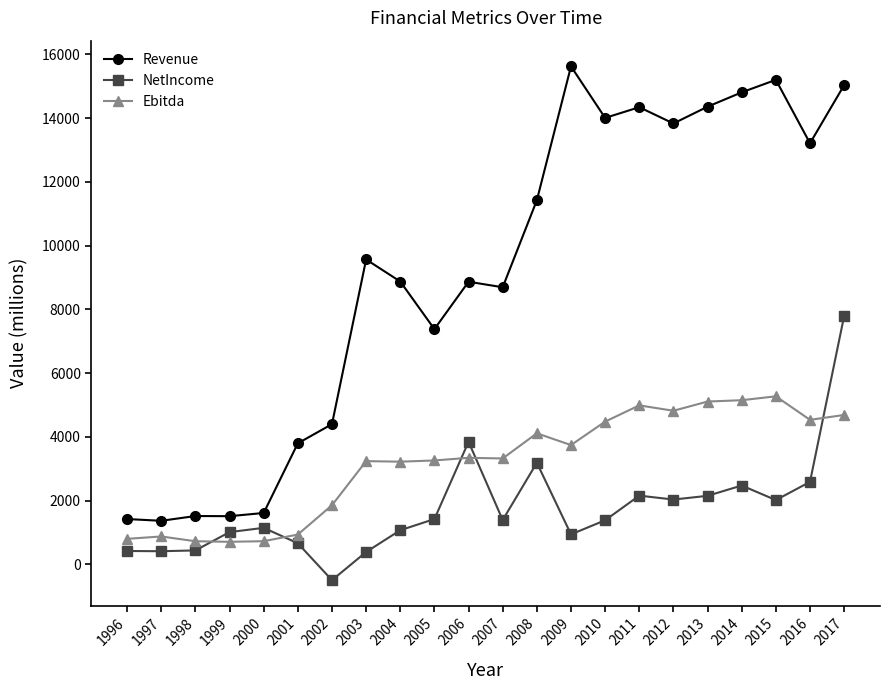

At which category is the sum across all series the highest?

2017